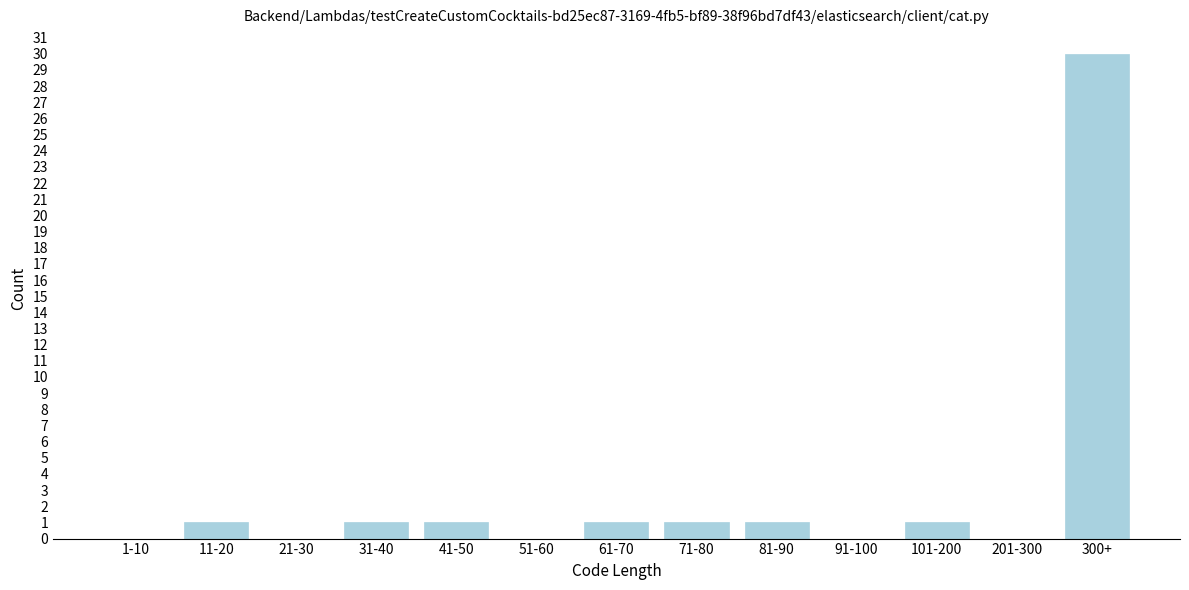

Reading left to right, what are all the values shown in this chart?

1-10=0	11-20=1	21-30=0	31-40=1	41-50=1	51-60=0	61-70=1	71-80=1	81-90=1	91-100=0	101-200=1	201-300=0	300+=30